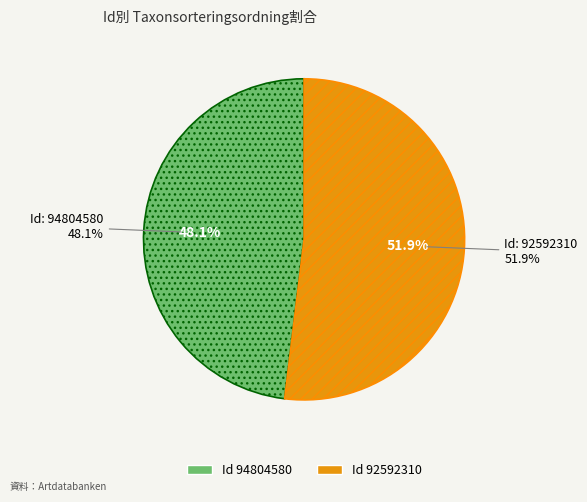

Is 94804580 the majority of the pie?

No